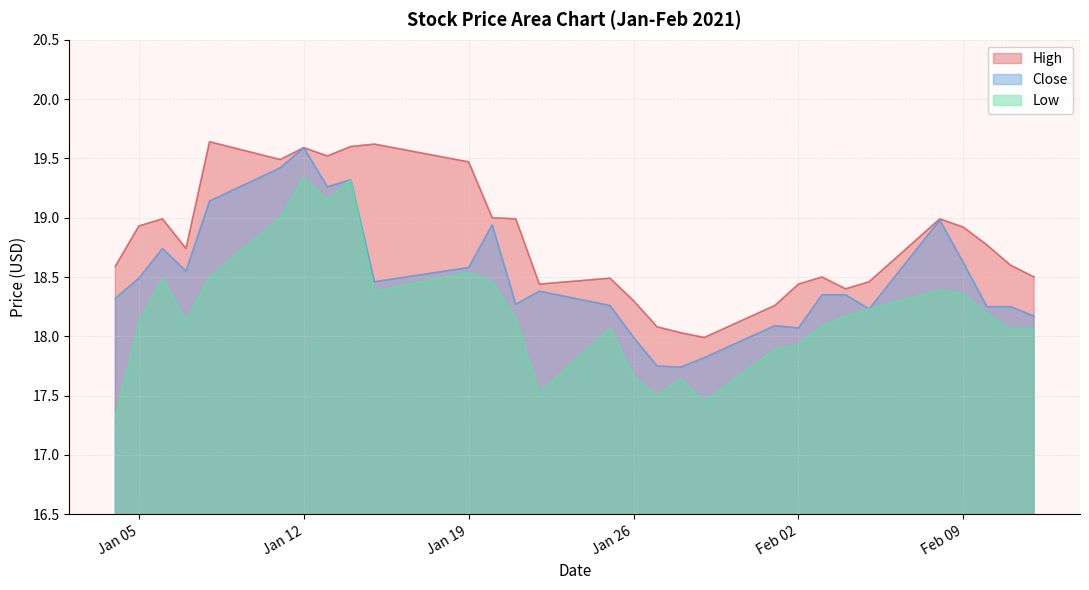

How many data points in Low are above 18?

21